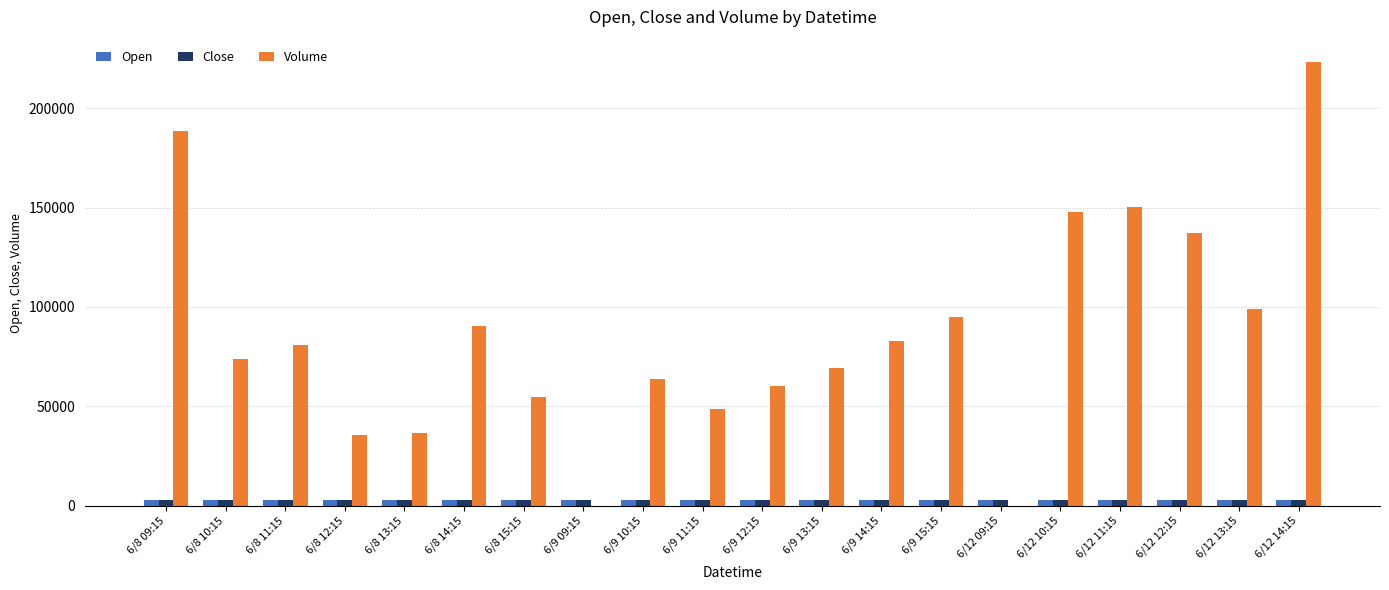

Is the value of Volume at 6/9 15:15 greater than the value of Open at 6/9 15:15?

Yes